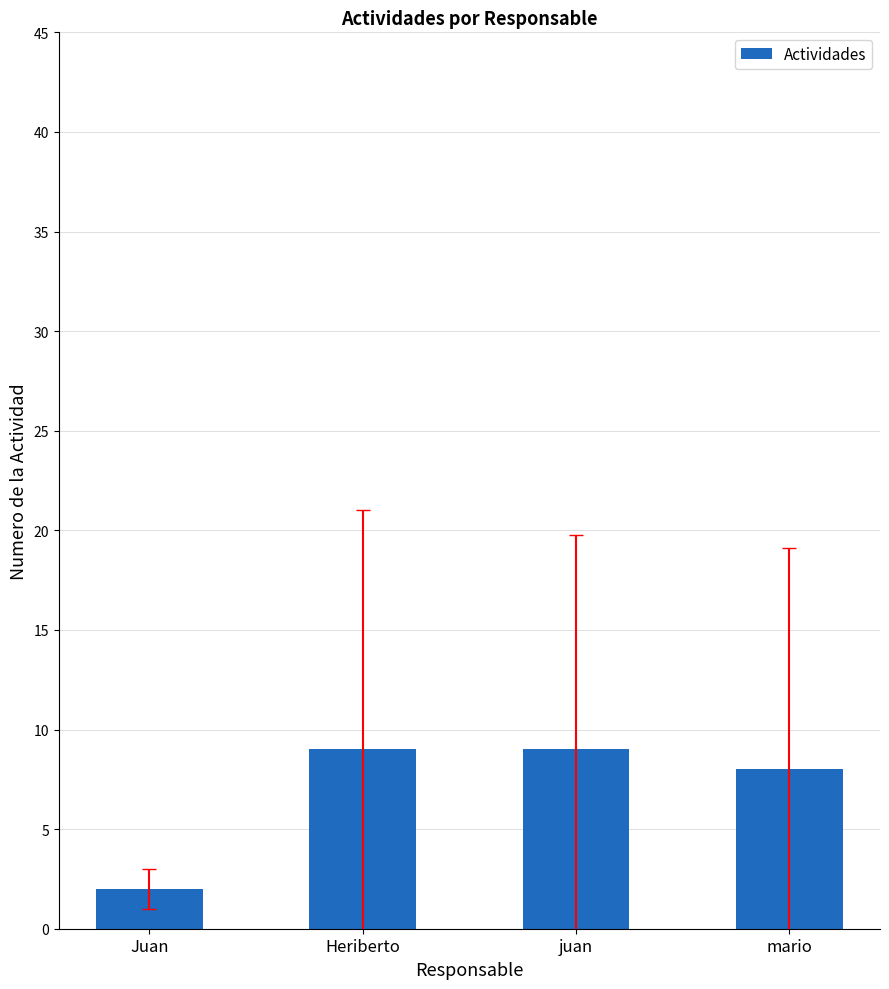

How many bars are there in total?

4